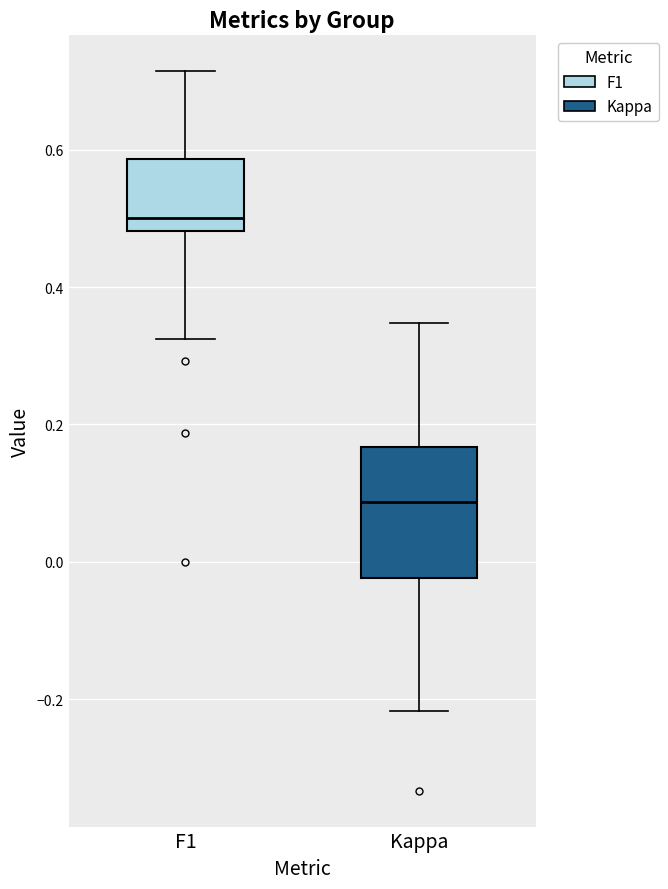

Which box's median line is the lowest?

Kappa